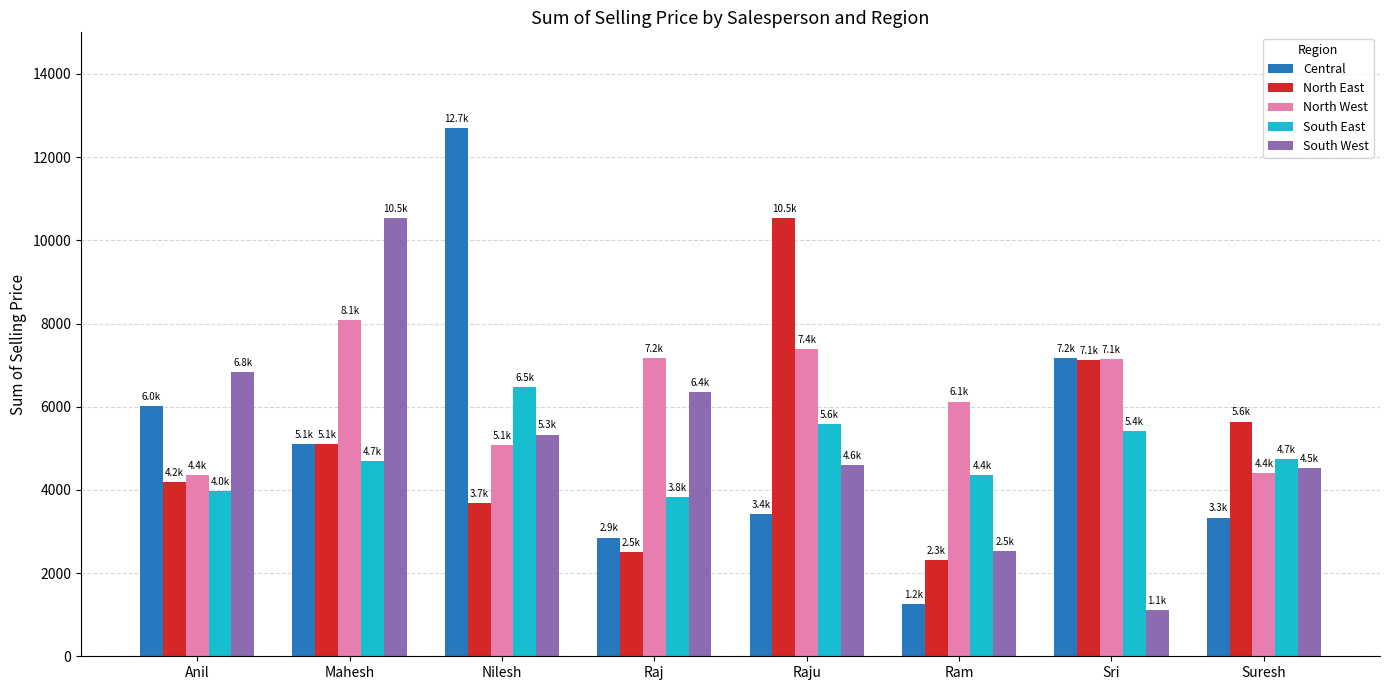

Read the North East value at Mahesh.

5101.9